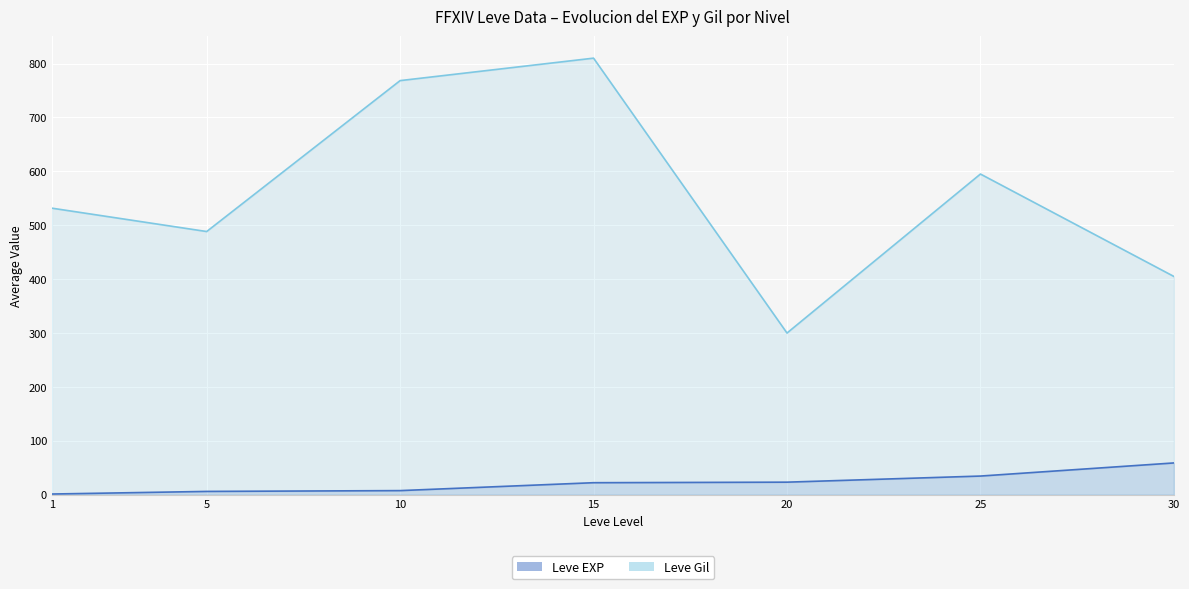

Between 25 and 5, which is larger?

25